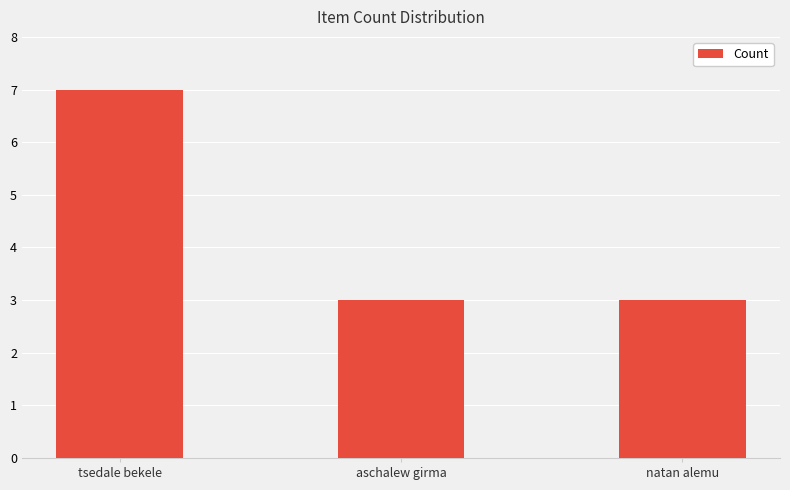

Between aschalew girma and tsedale bekele, which is larger?

tsedale bekele